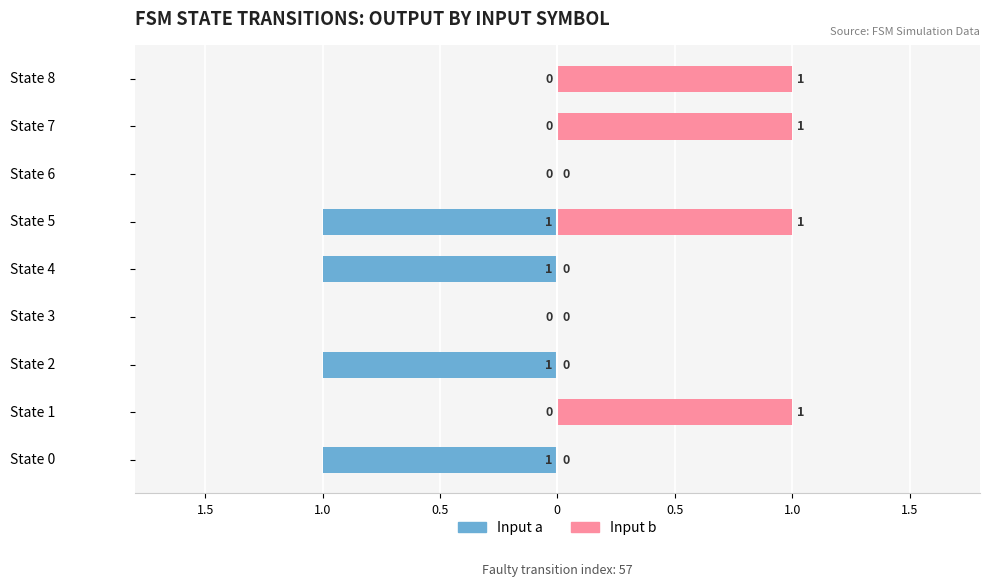

How many data points in Input b are above 0?

4